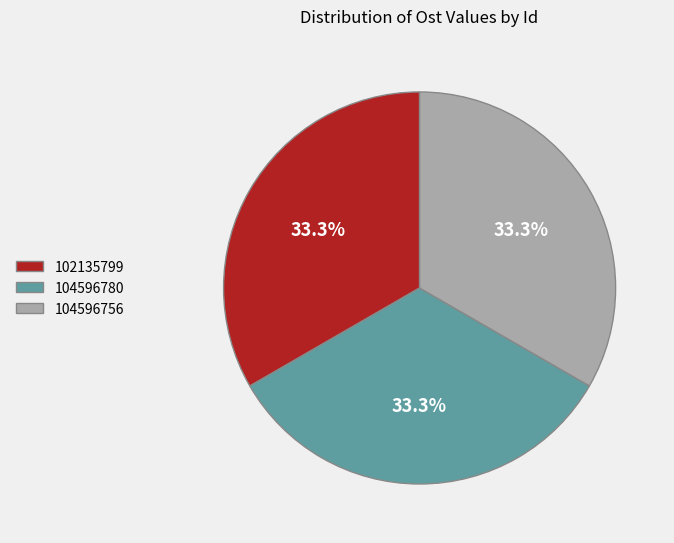

Is the sum of 102135799 and 104596780 greater than half?

Yes